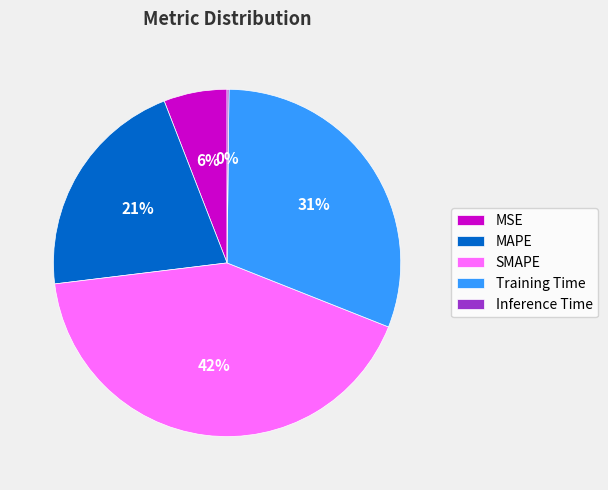

What percentage is the MSE slice, to the nearest percent?

6%